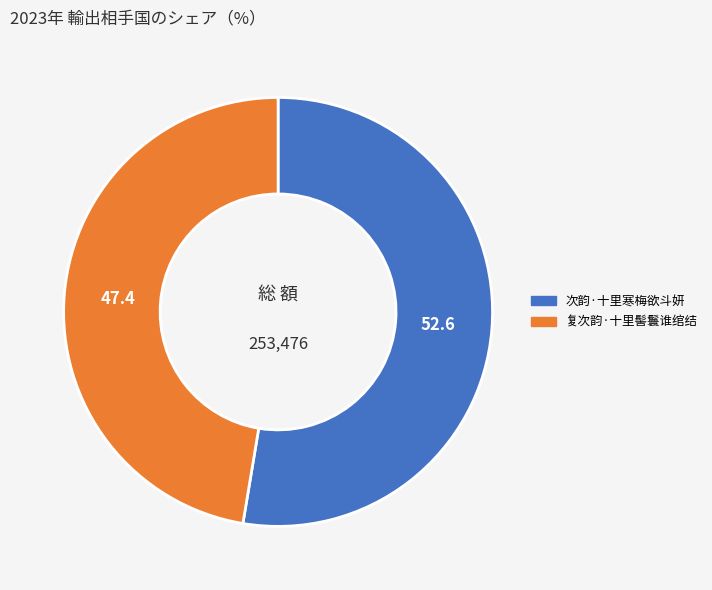

Count the number of slices in the pie.

2